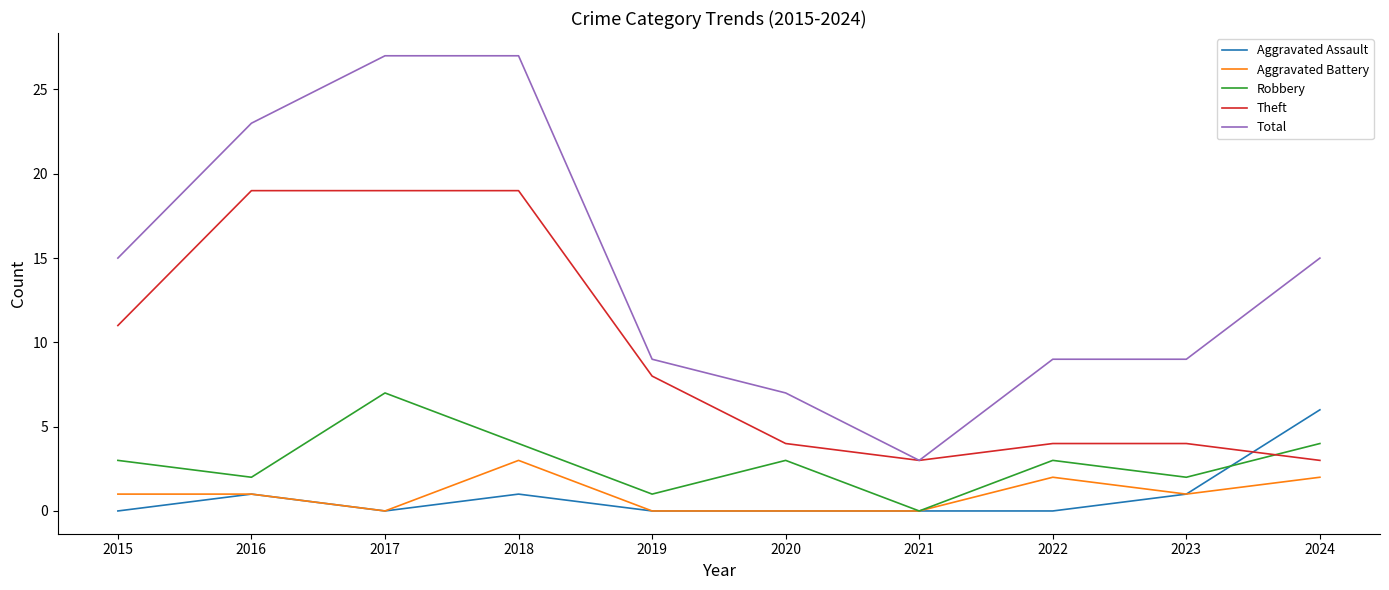

What is the difference between the Aggravated Battery values at 2017 and 2015?

1